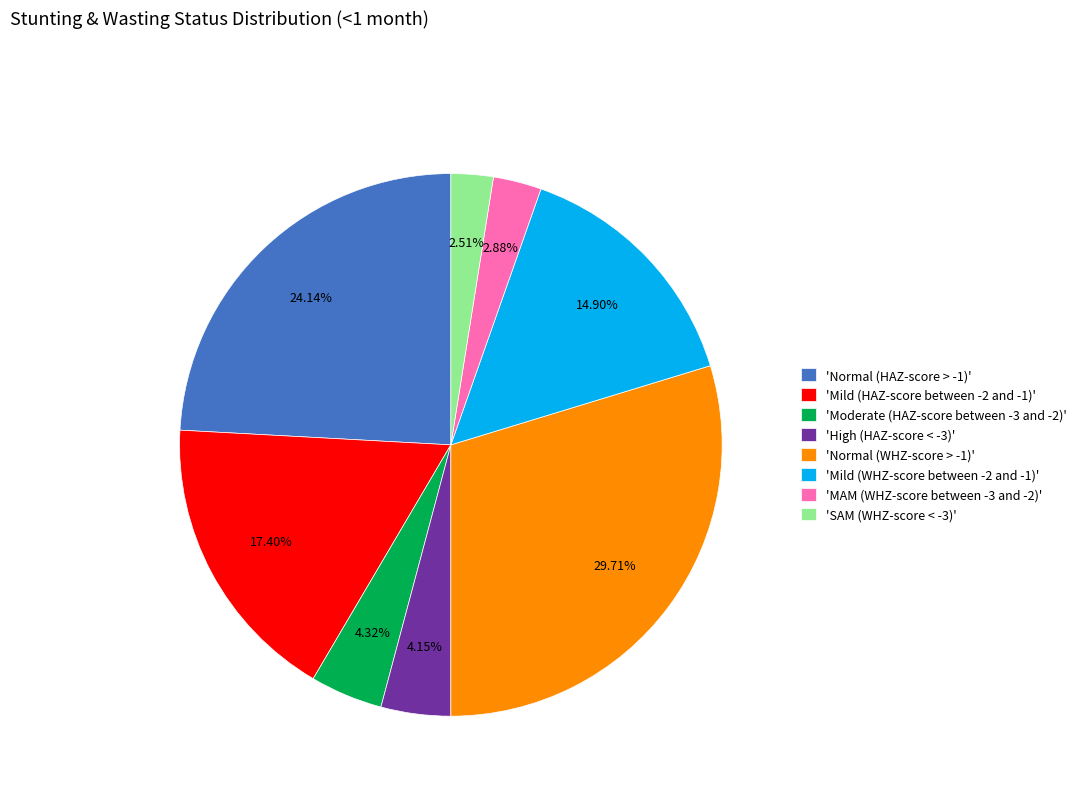

Is 'Normal (WHZ-score > -1)' the majority of the pie?

No